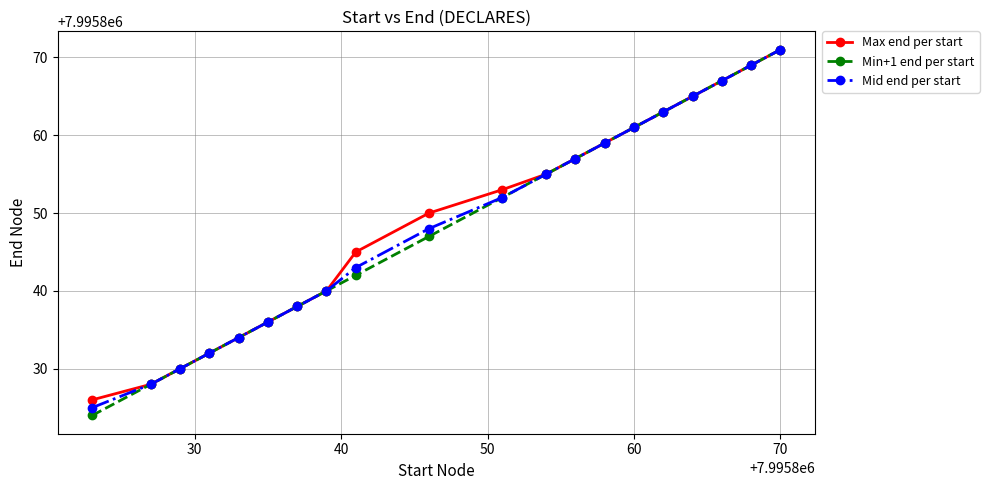

What is the value of the Min+1 end per start point at the 2nd from the left?

7995828